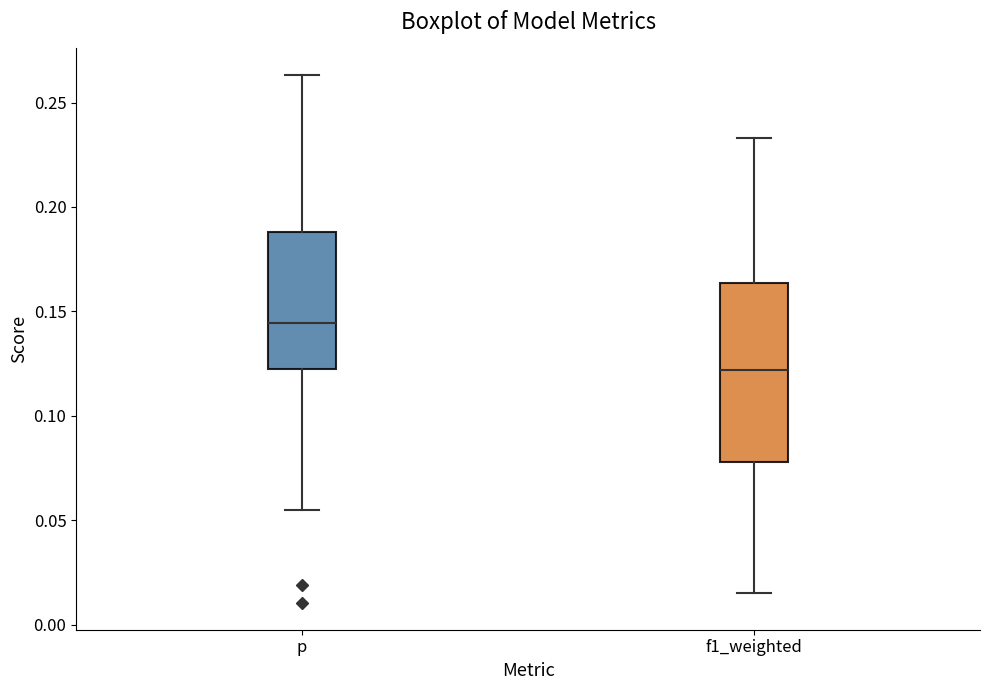

Comparing the boxes themselves (not the whiskers), which one is the tallest?

f1_weighted